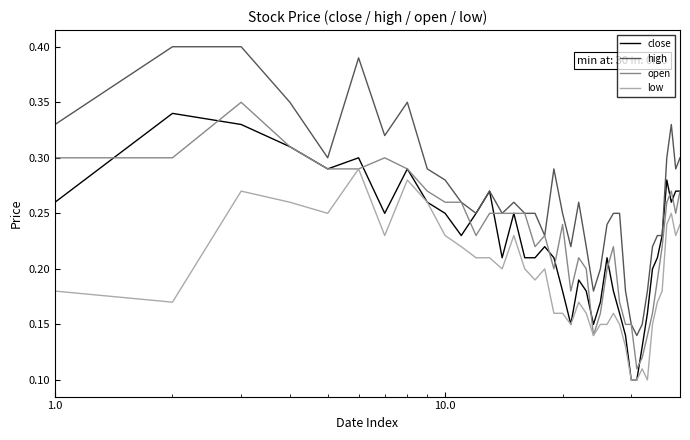

True or false: low and high intersect in this chart.

False